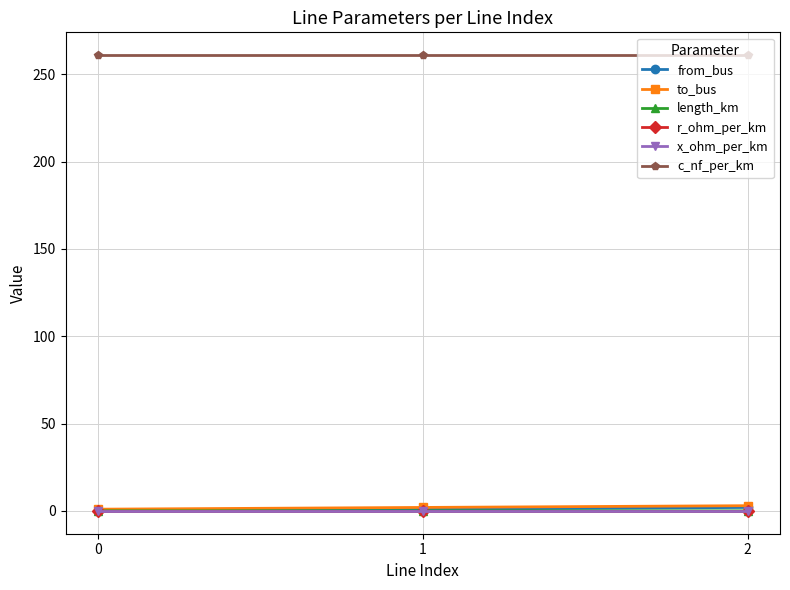

Does the chart have visible grid lines?

Yes